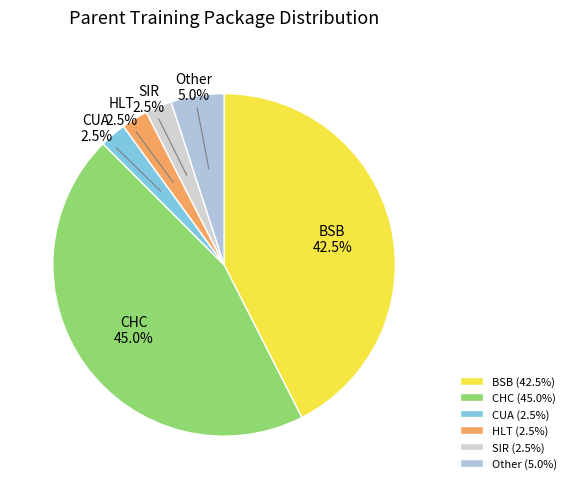

Does any single category account for the majority?

No